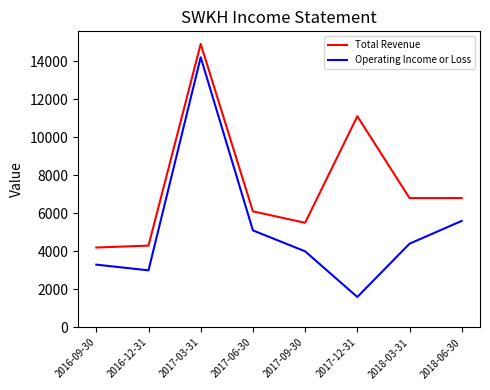

What is the lowest value of the Operating Income or Loss series?

1600